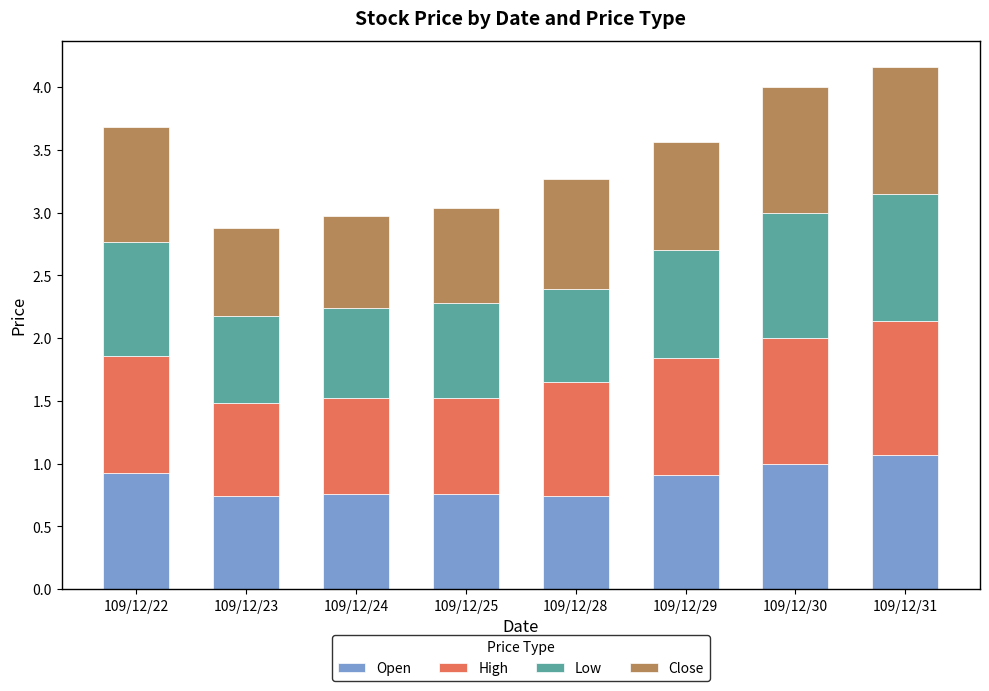

How many distinct data groups are displayed?

4